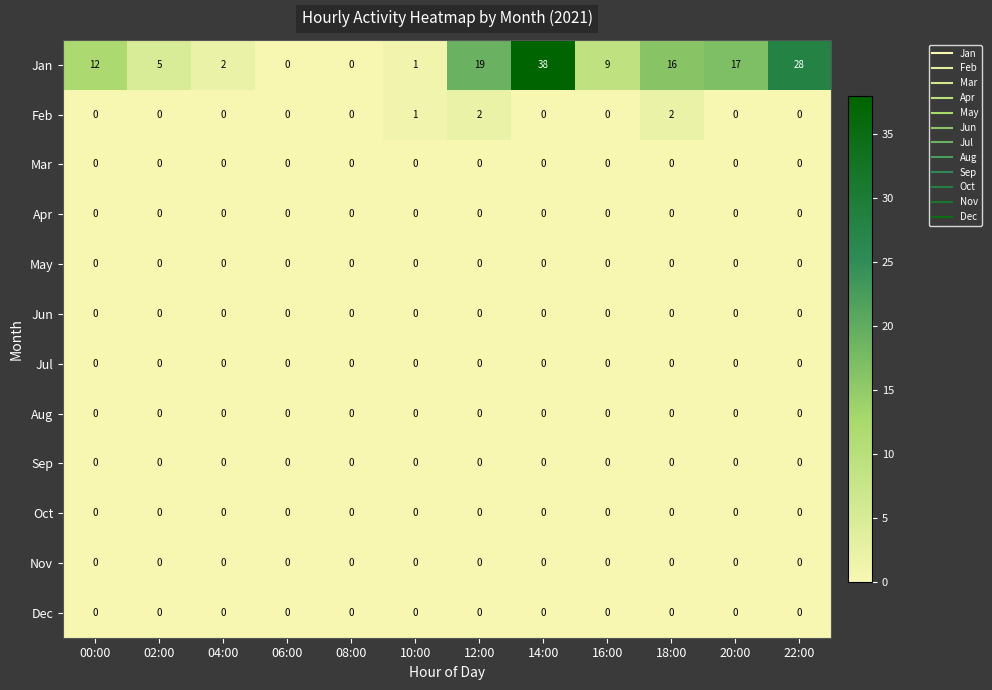

What is the spread (max minus min) of values at 20:00?

17